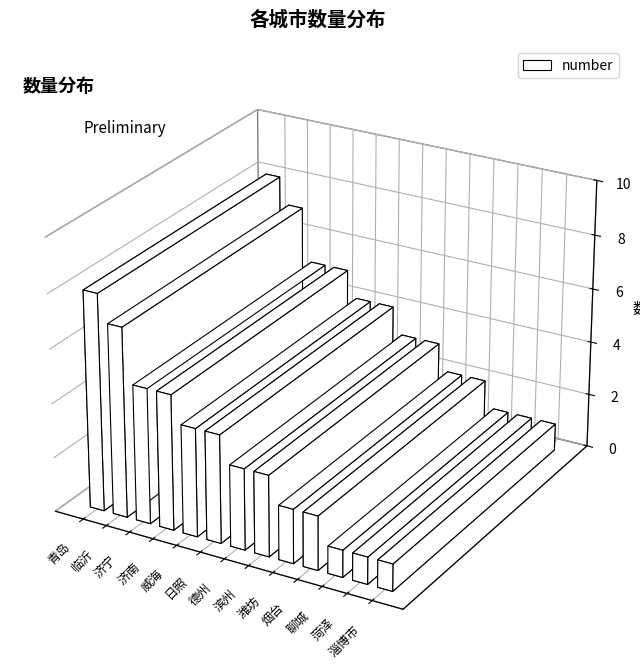

Rank the categories by value from lowest to highest.

聊城, 菏泽, 淄博市, 潍坊, 烟台, 德州, 滨州, 威海, 日照, 济宁, 济南, 临沂, 青岛